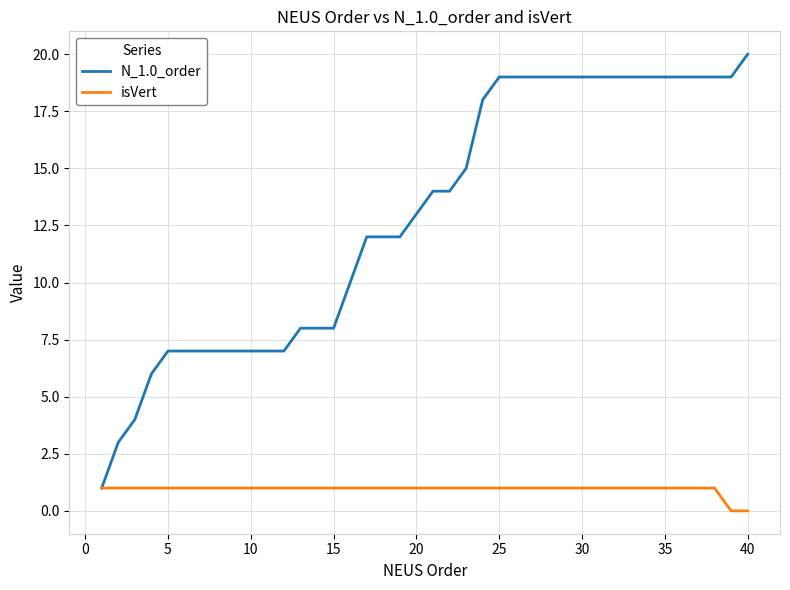

Rank the series by their maximum value, from highest to lowest.

N_1.0_order, isVert